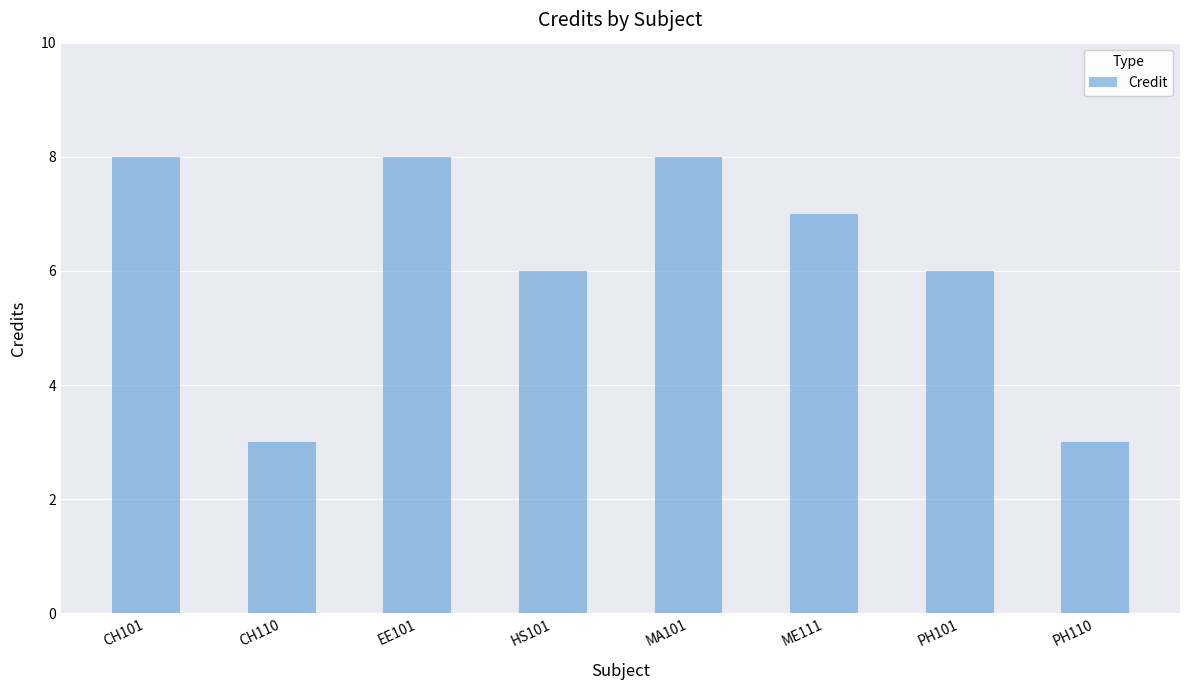

What is the ratio of the value at PH110 to the value at CH101?

0.4